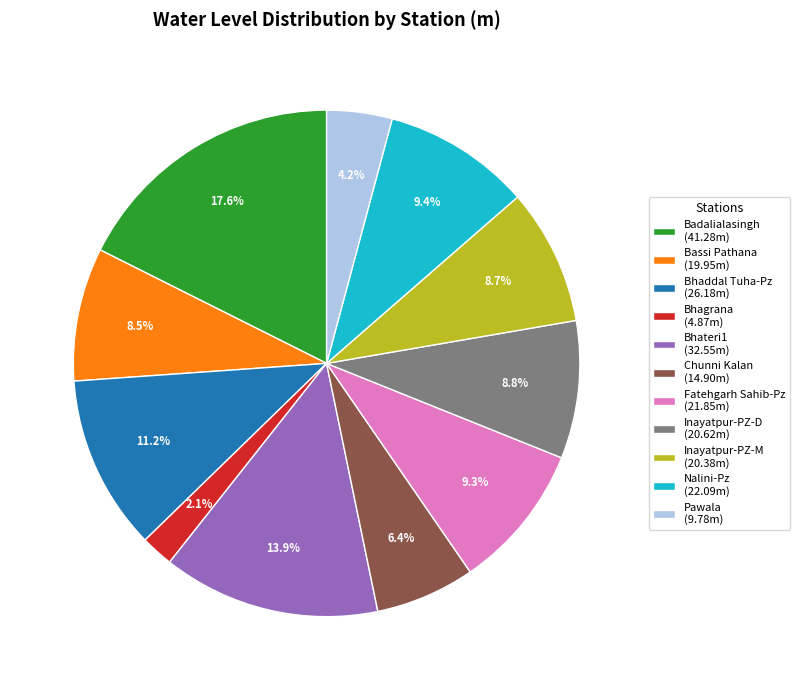

Which category has the smallest portion of the pie?

Bhagrana